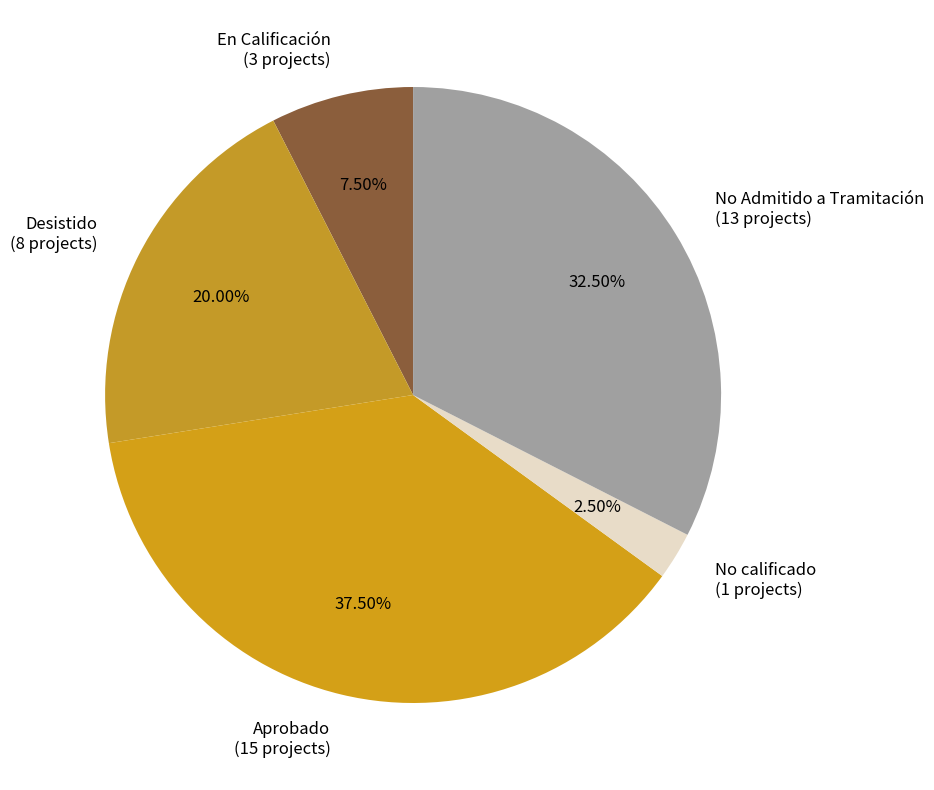

To the nearest percent, what is the average slice percentage?

20%